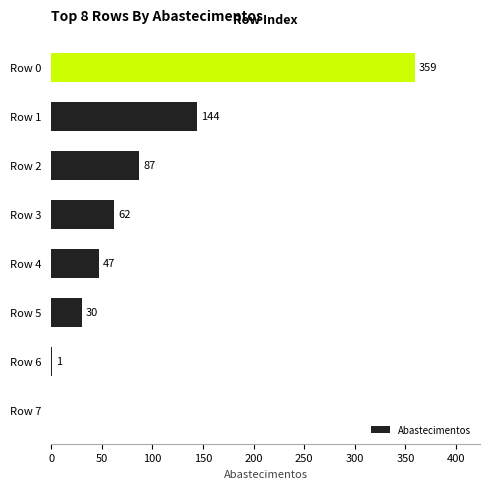

What is the greatest value displayed?

359